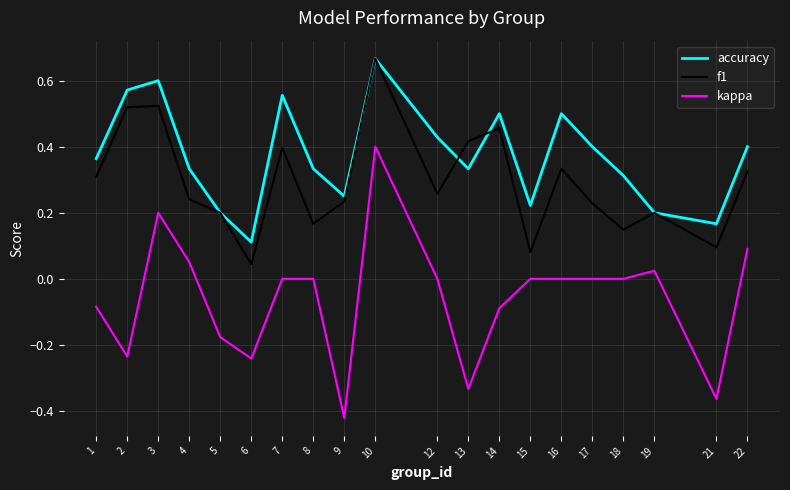

Is the value of kappa at 1 greater than the value of accuracy at 15?

No